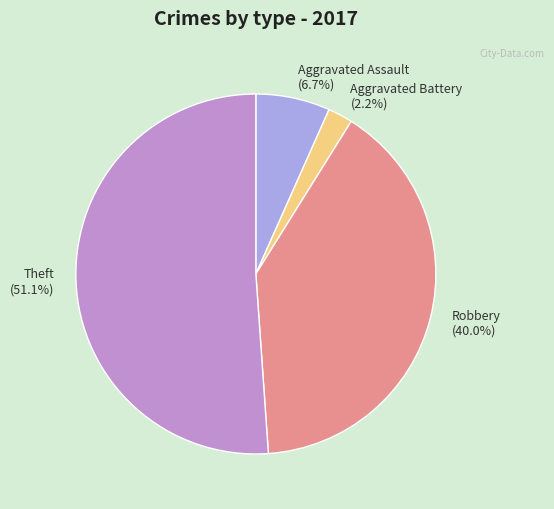

Is it true that Robbery is 25% of the pie?

False